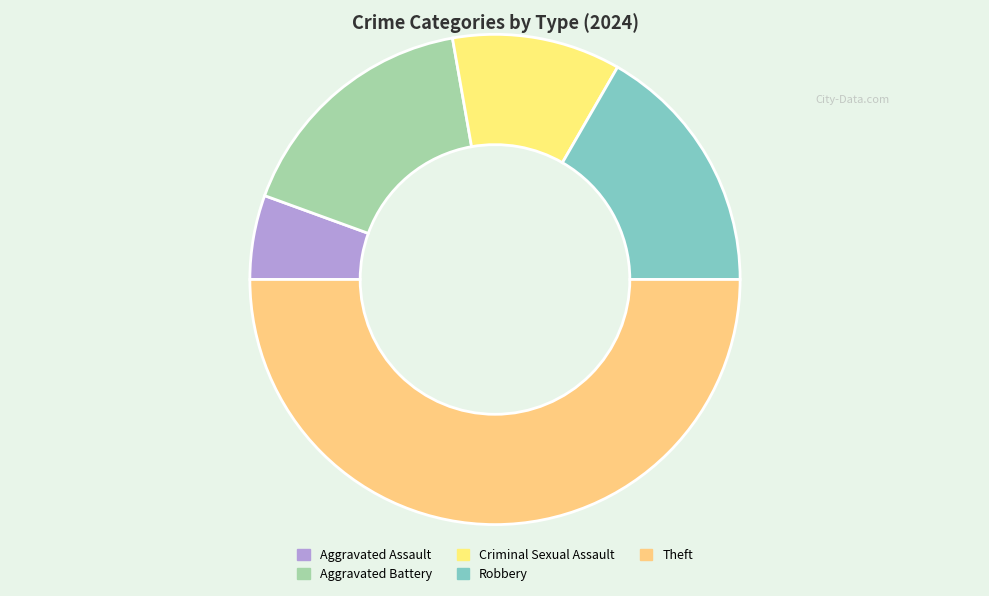

How many slices are in this pie chart?

5